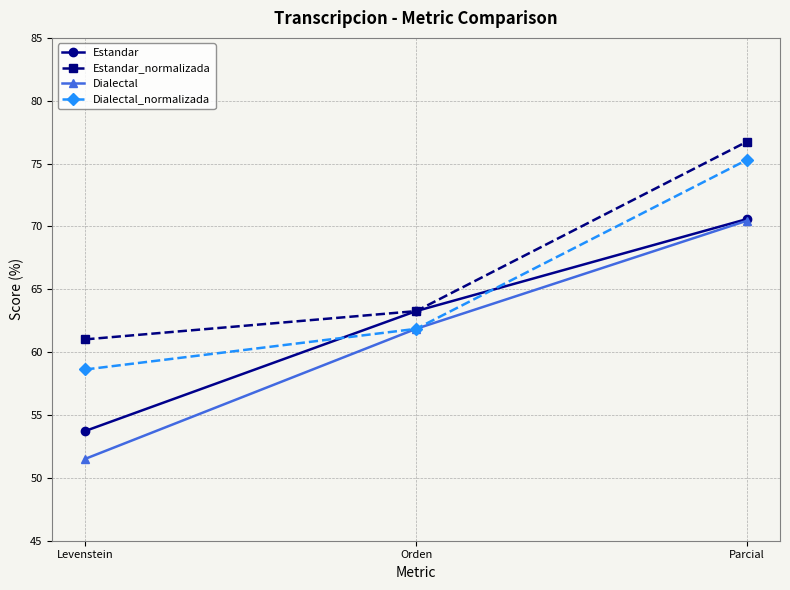

True or false: Dialectal_normalizada has a value of 39.5 at Parcial.

False